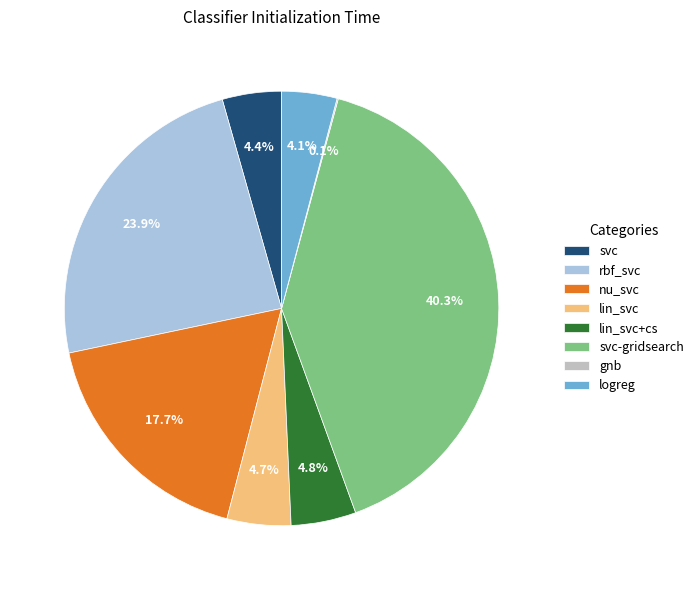

How much of the chart is everything except nu_svc?

82.3%